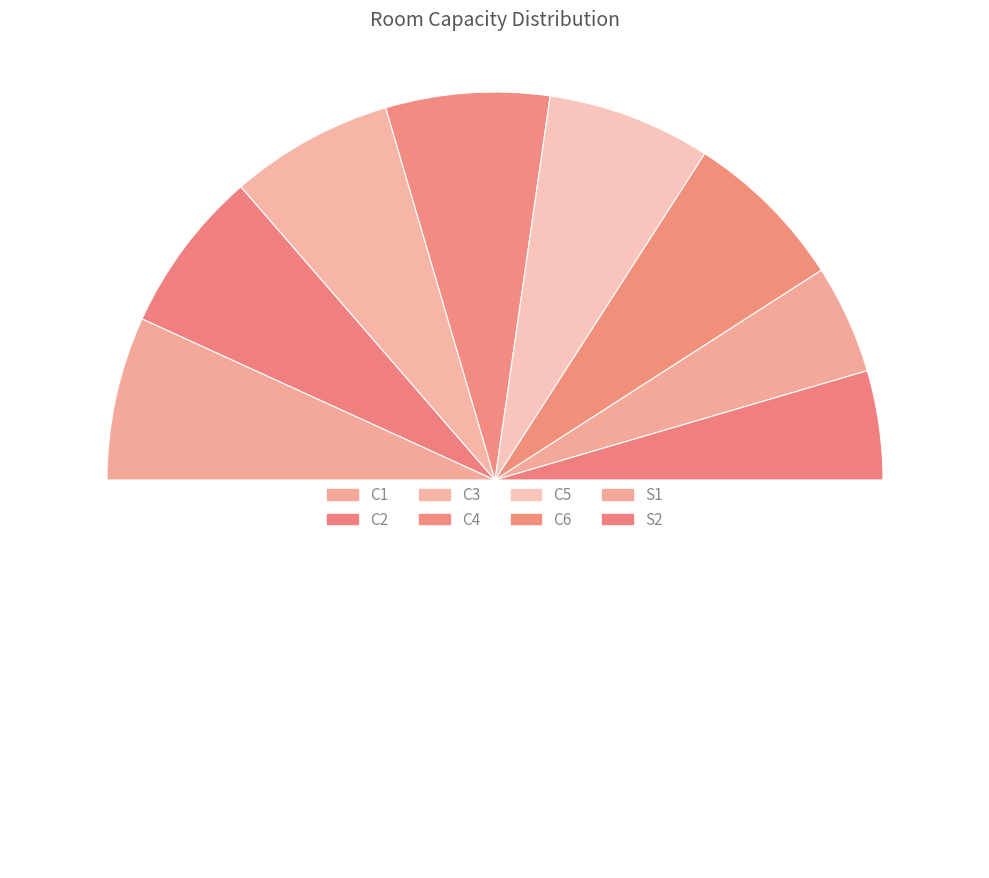

How many slices are in this pie chart?

9